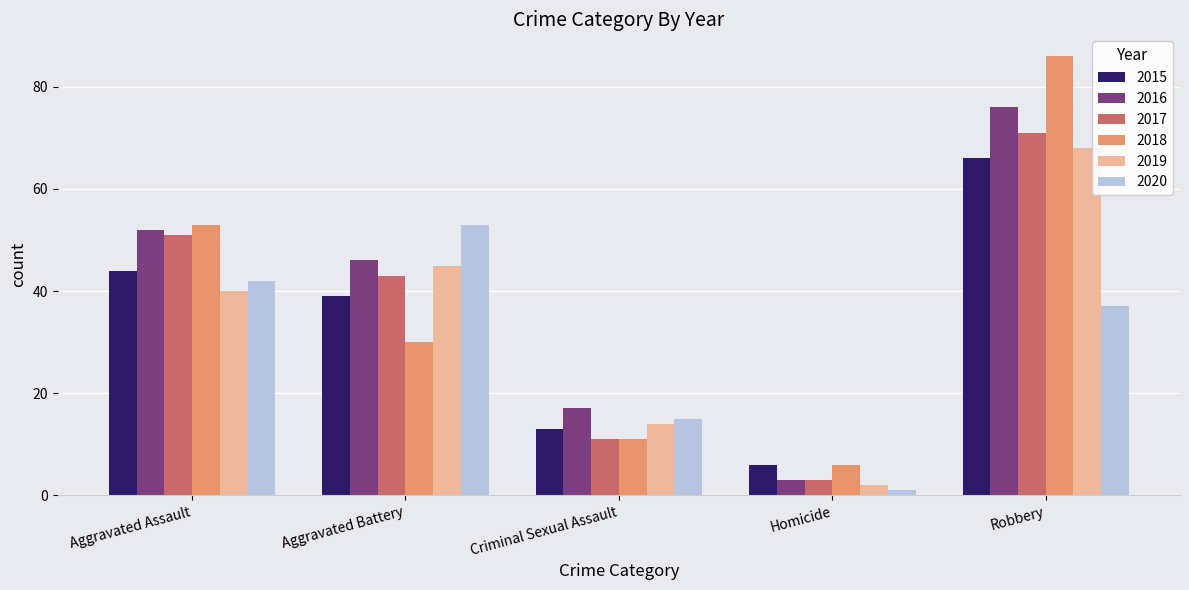

Reading left to right, what are all the values shown in this chart?

2015: 44	39	13	6	66
2016: 52	46	17	3	76
2017: 51	43	11	3	71
2018: 53	30	11	6	86
2019: 40	45	14	2	68
2020: 42	53	15	1	37